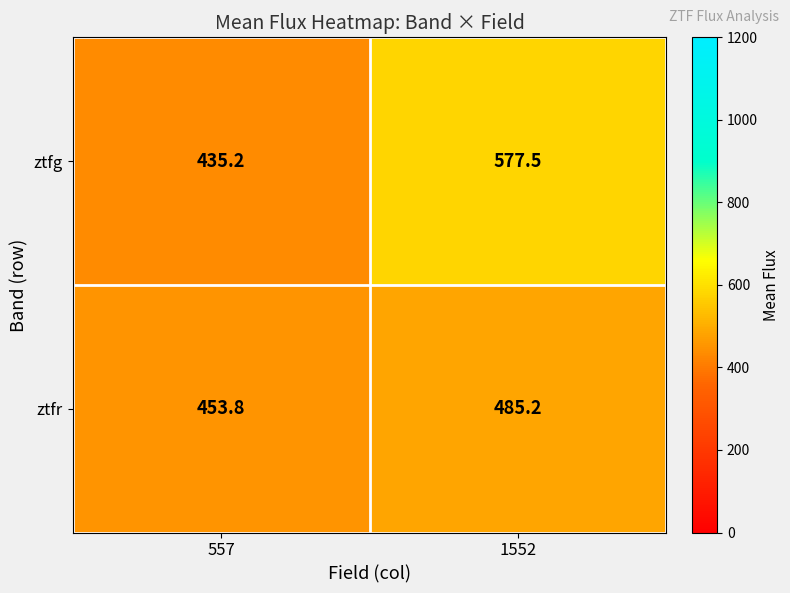

Between 557 and 1552, which series saw the biggest shift?

ztfg